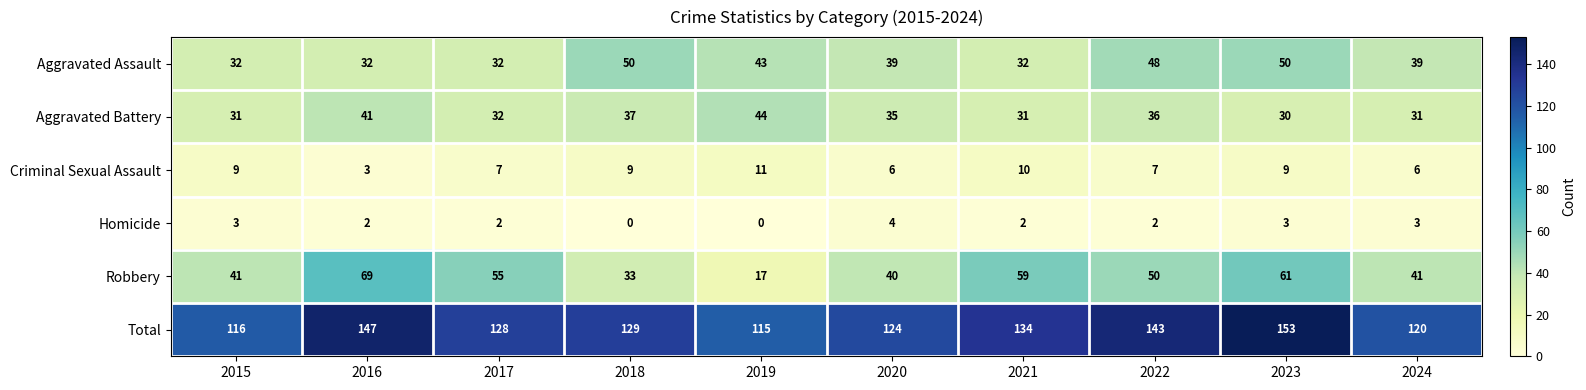

Is the value of Criminal Sexual Assault at 2023 greater than the value of Homicide at 2024?

Yes